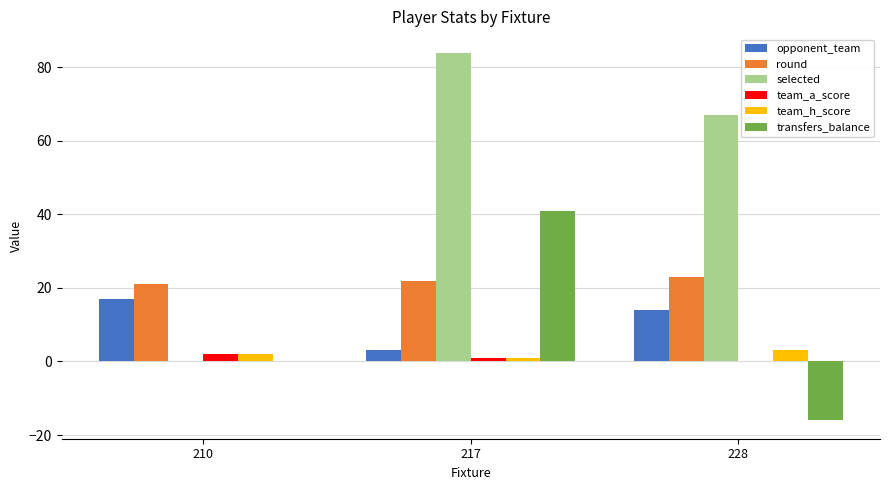

What is the total value across all series at 210?

42